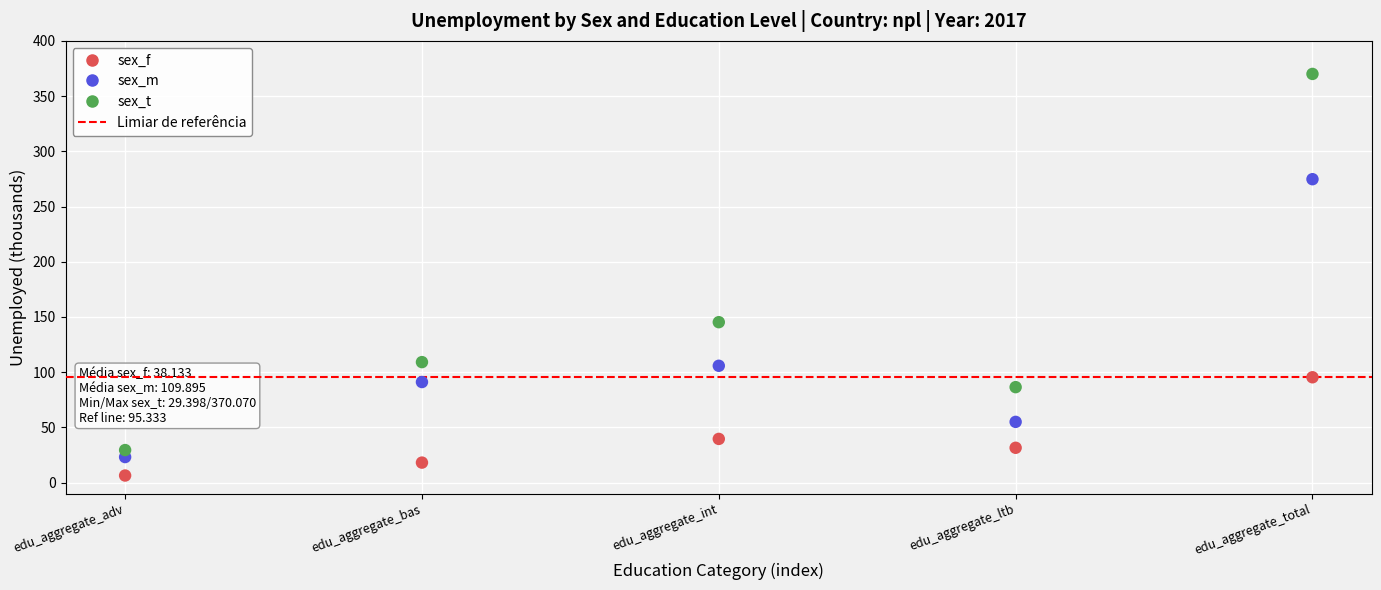

In the sex_f series, what Y value is closest to 50?

39.5